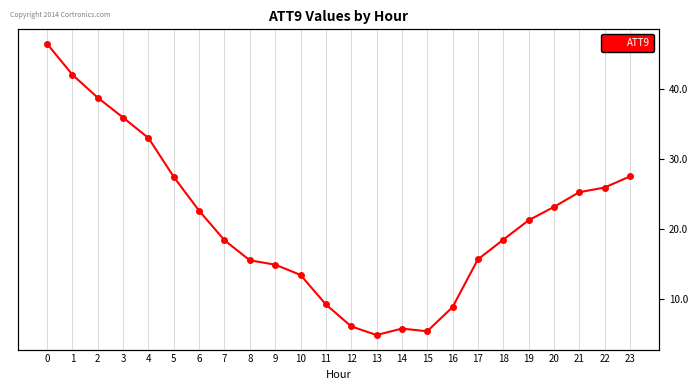

Rank the categories by value from lowest to highest.

13, 15, 14, 12, 16, 11, 10, 9, 8, 17, 7, 18, 19, 6, 20, 21, 22, 5, 23, 4, 3, 2, 1, 0